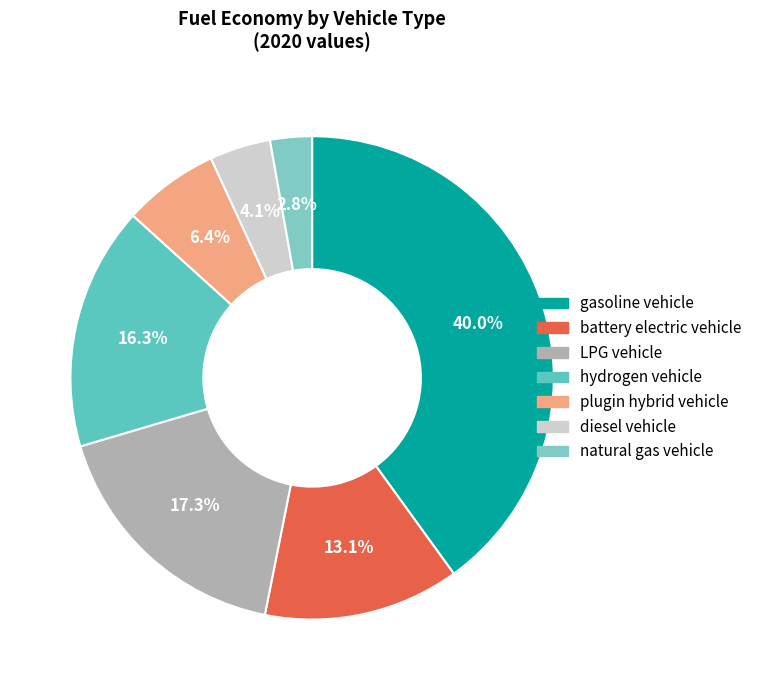

What is the largest slice in the pie chart?

gasoline vehicle